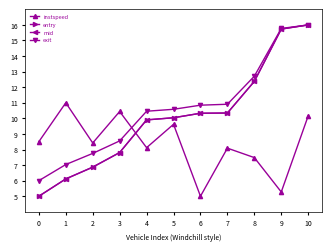

Which series changed the most between 1 and 8?

mid